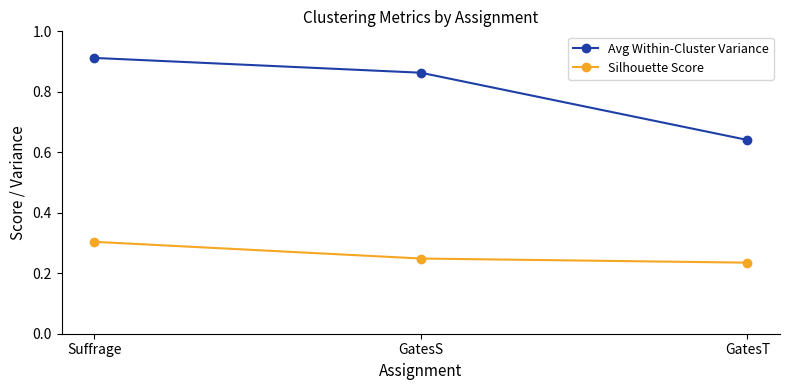

Which series has the largest range (max minus min)?

Avg Within-Cluster Variance